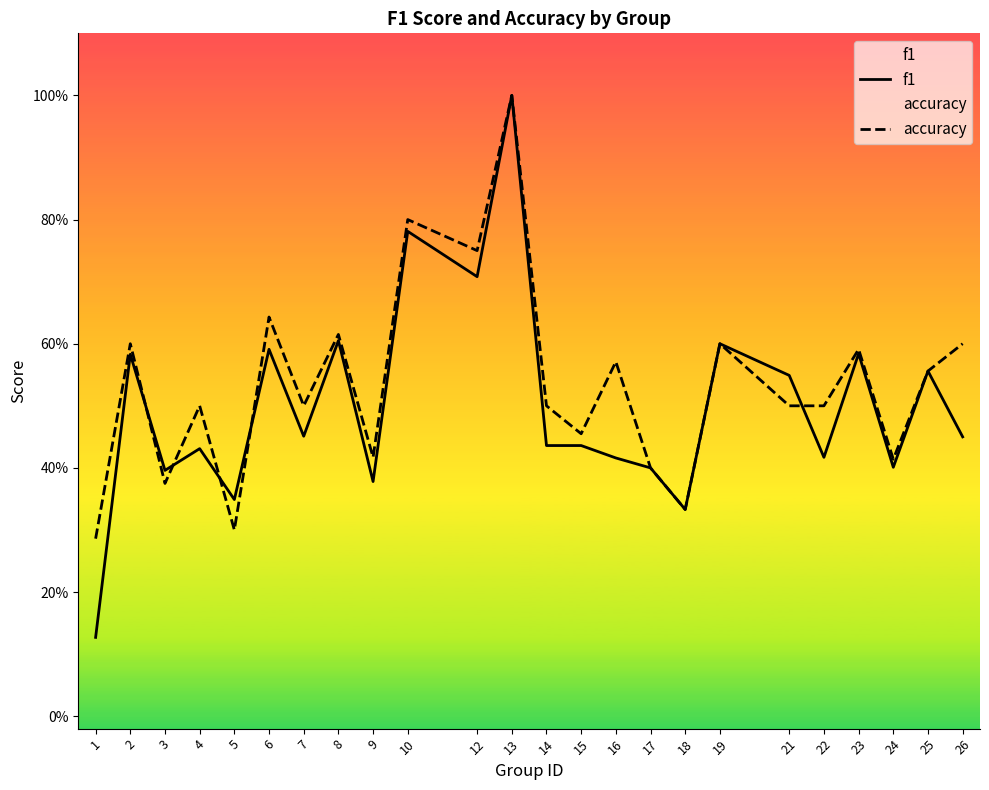

List the series in order of their overall mean, lowest first.

f1, accuracy